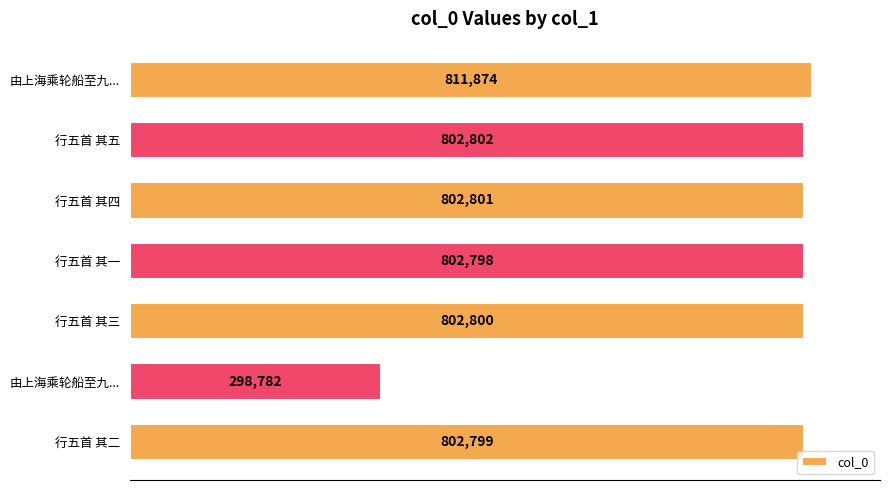

How many categories are shown in the chart?

7